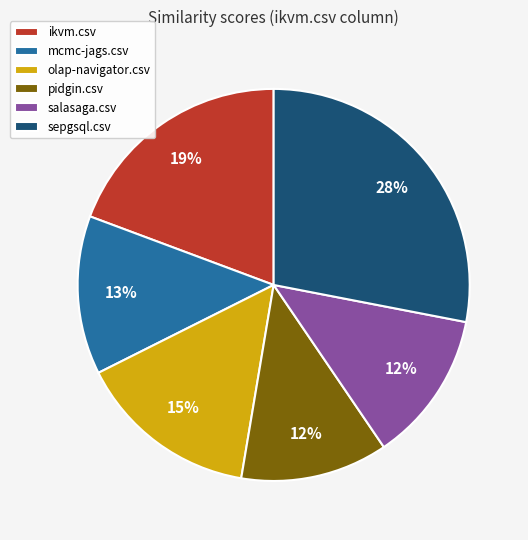

The mcmc-jags.csv slice represents 13% of the pie. True or false?

True